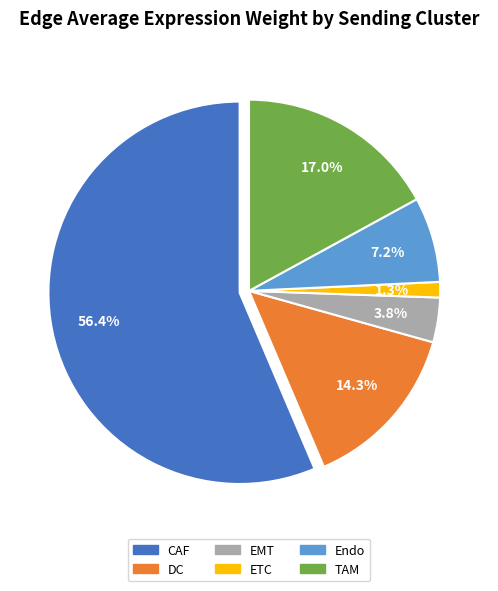

Which has a higher value, DC or TAM?

TAM